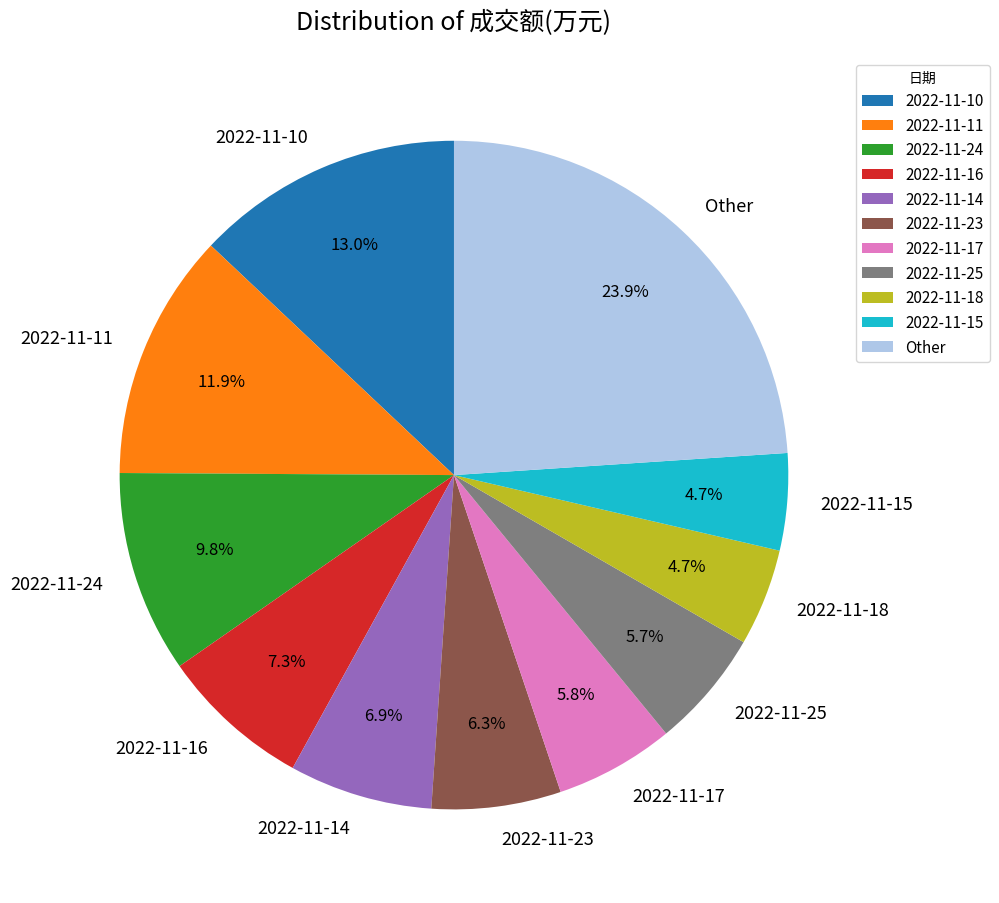

What portion of the pie excludes 2022-11-16?

92.7%